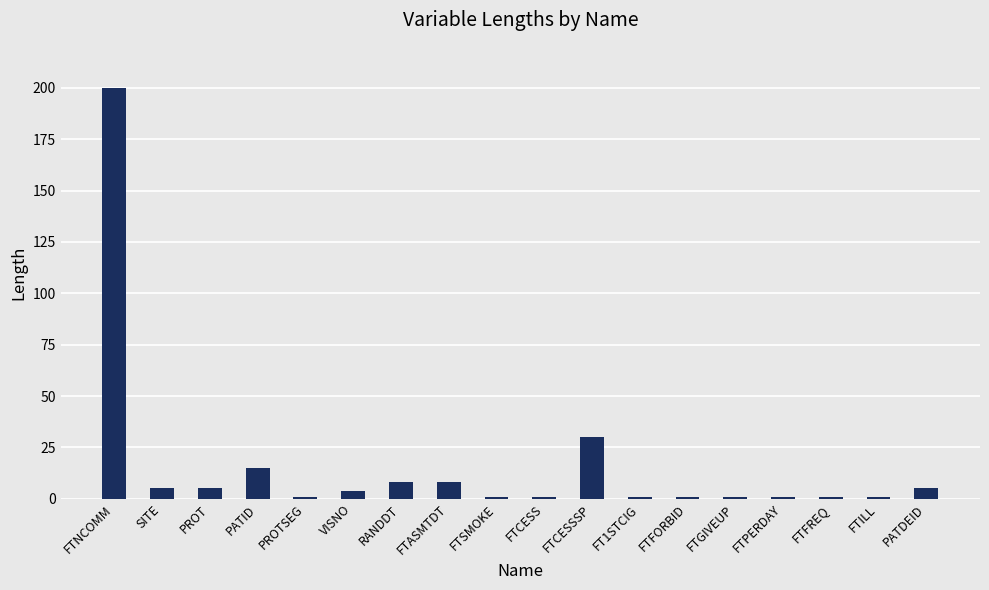

The chart shows a value of 1 at PROTSEG. True or false?

True